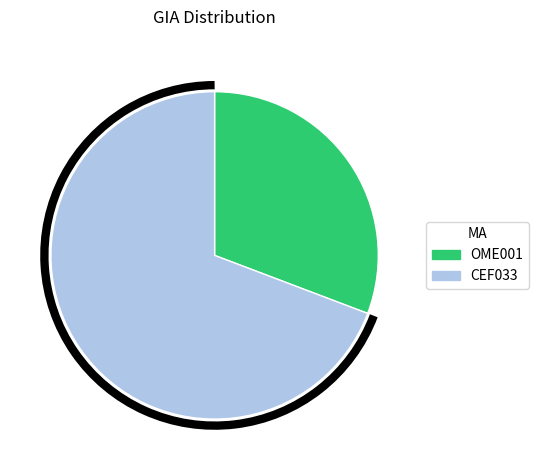

Do CEF033 and OME001 together represent more than half of the pie?

Yes